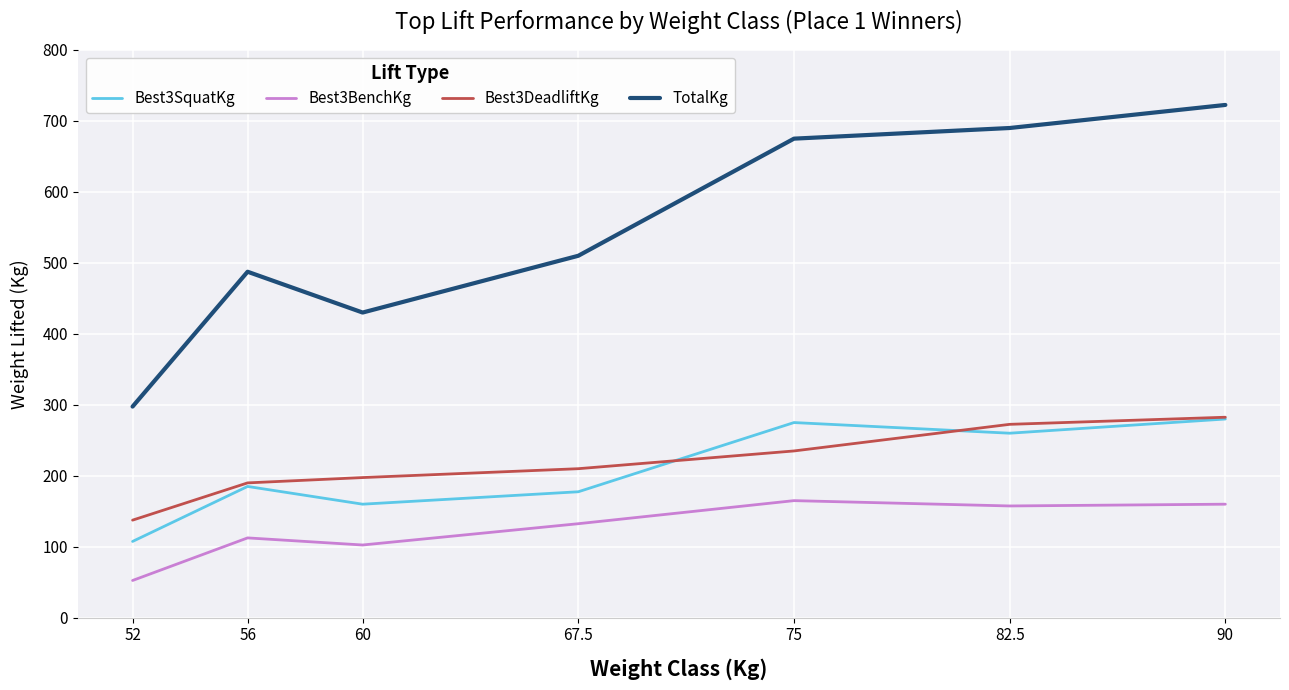

True or false: Best3BenchKg and Best3SquatKg intersect in this chart.

False